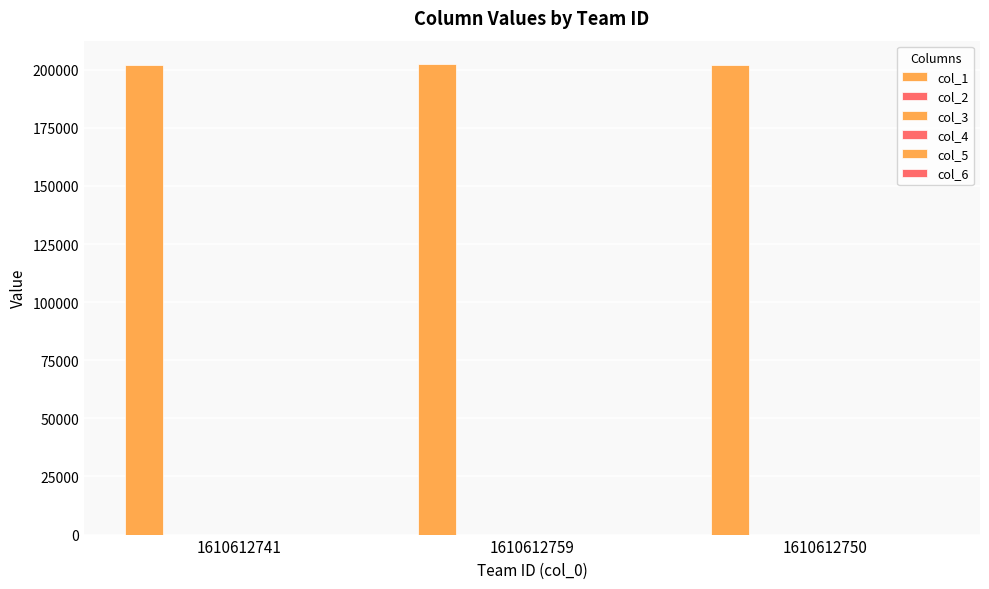

What is the difference between the highest and lowest values at 1610612759?

202389.1